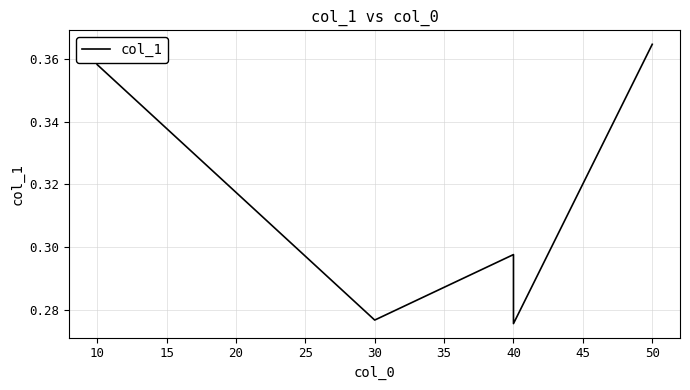

Is it true that the value at 40 is 0.3?

True